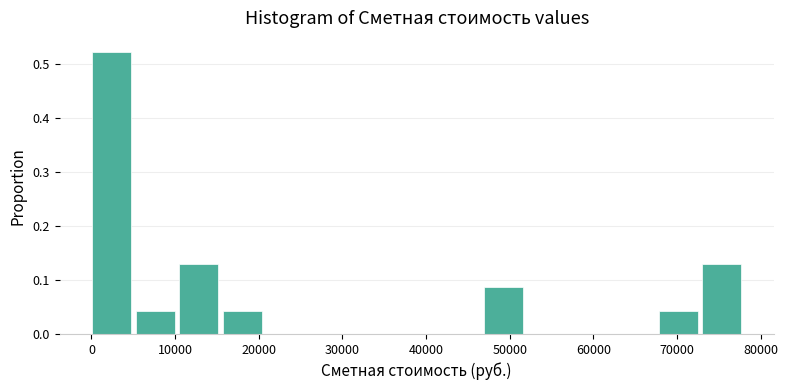

Reading left to right, transcribe this chart: for each bar, give the range it covers on the x-axis and its height. Neither the bar edges nor the heights are printed on the chart, so give them approximately, as read against the axes.

0 to 5000: 0.52
5000 to 11000: 0.04
11000 to 16000: 0.13
16000 to 21000: 0.04
21000 to 26000: 0
26000 to 31000: 0
31000 to 37000: 0
37000 to 42000: 0
42000 to 47000: 0
47000 to 52000: 0.09
52000 to 57000: 0
57000 to 63000: 0
63000 to 68000: 0
68000 to 73000: 0.04
73000 to 78000: 0.13